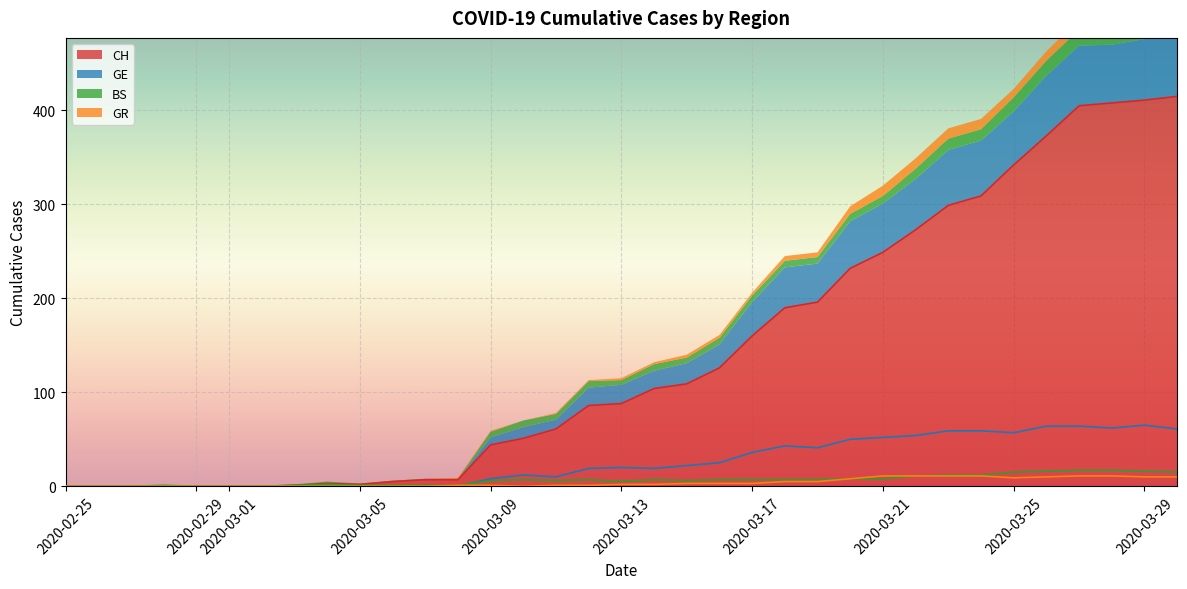

True or false: GR and BS cross at least once.

False